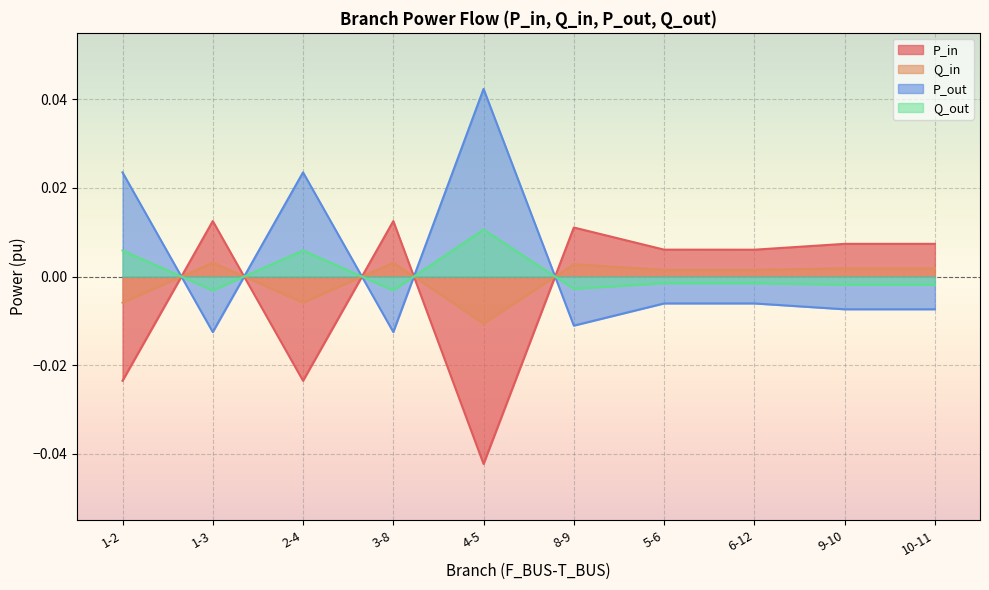

Count the P_in values in the range 0 to 1.

7